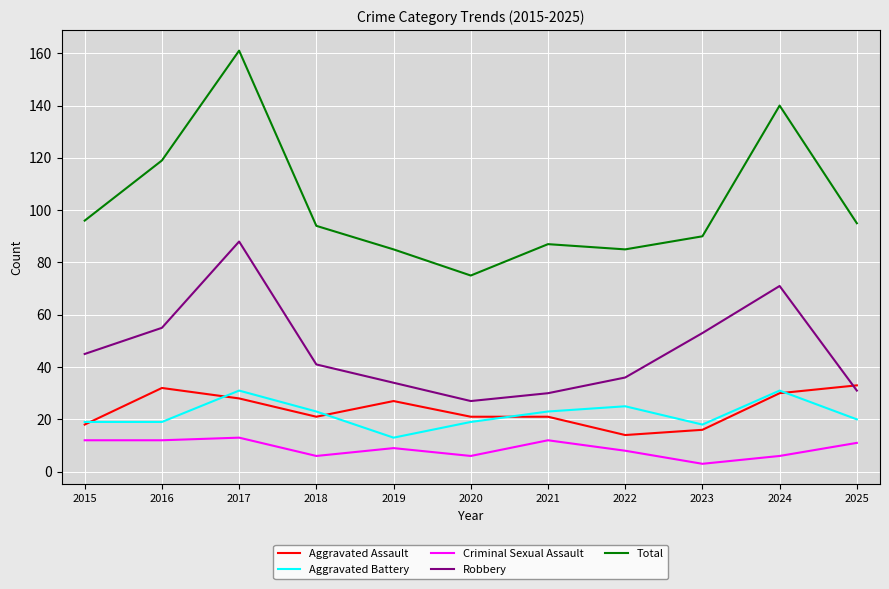

True or false: Aggravated Assault has a value of 14 at 2022.

True